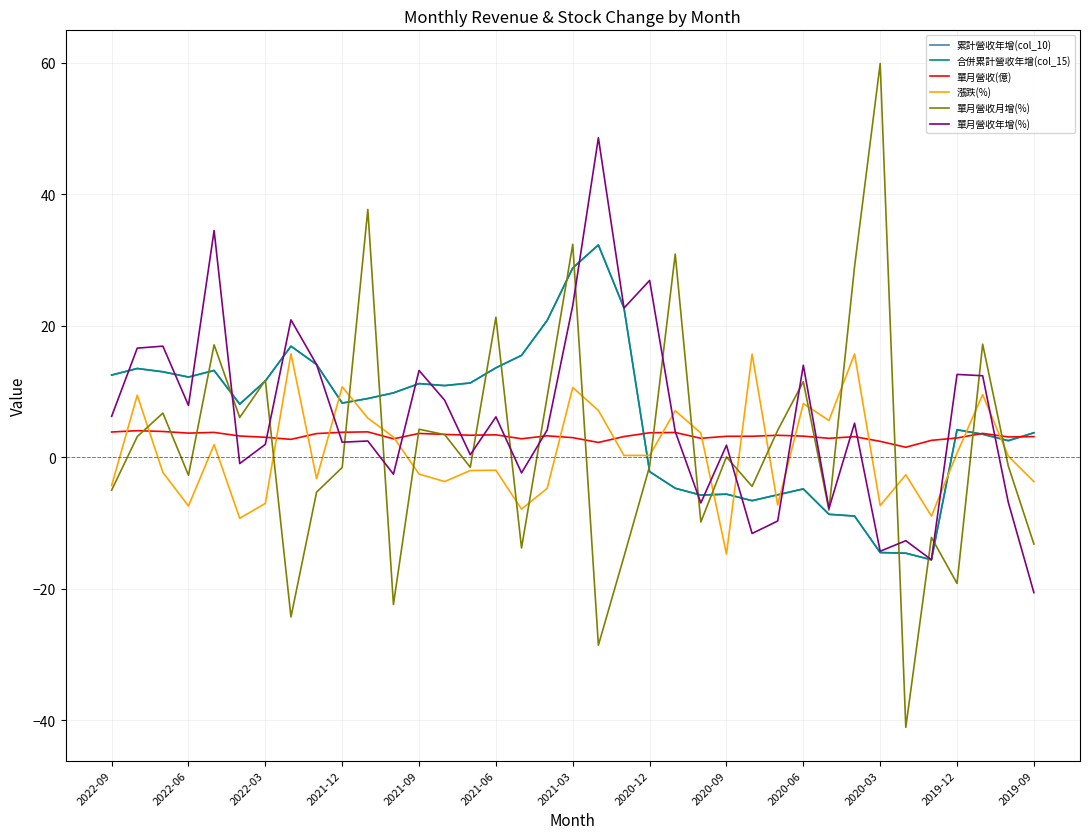

In 漲跌(%), how many points are lower than both neighbors (excluding endpoints)?

11